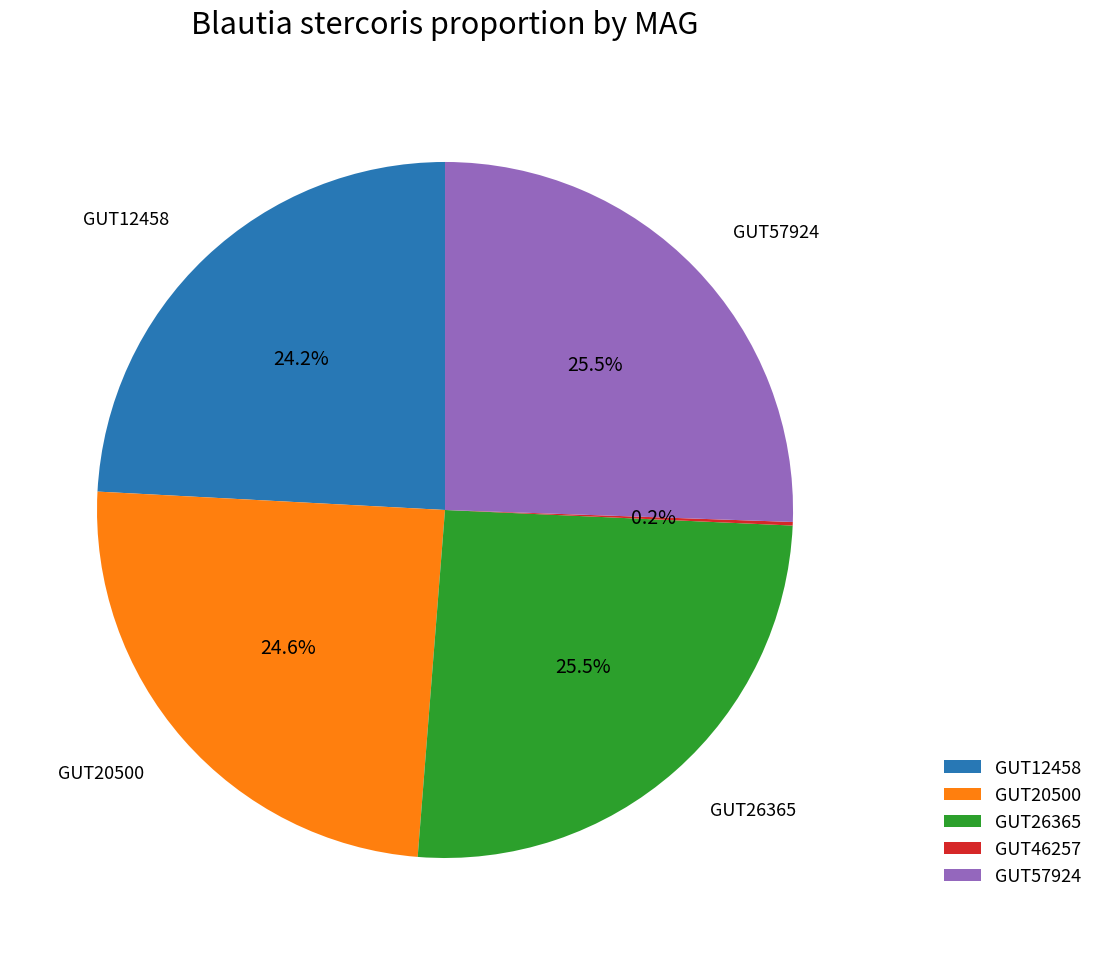

What portion of the pie excludes GUT57924?

74.5%